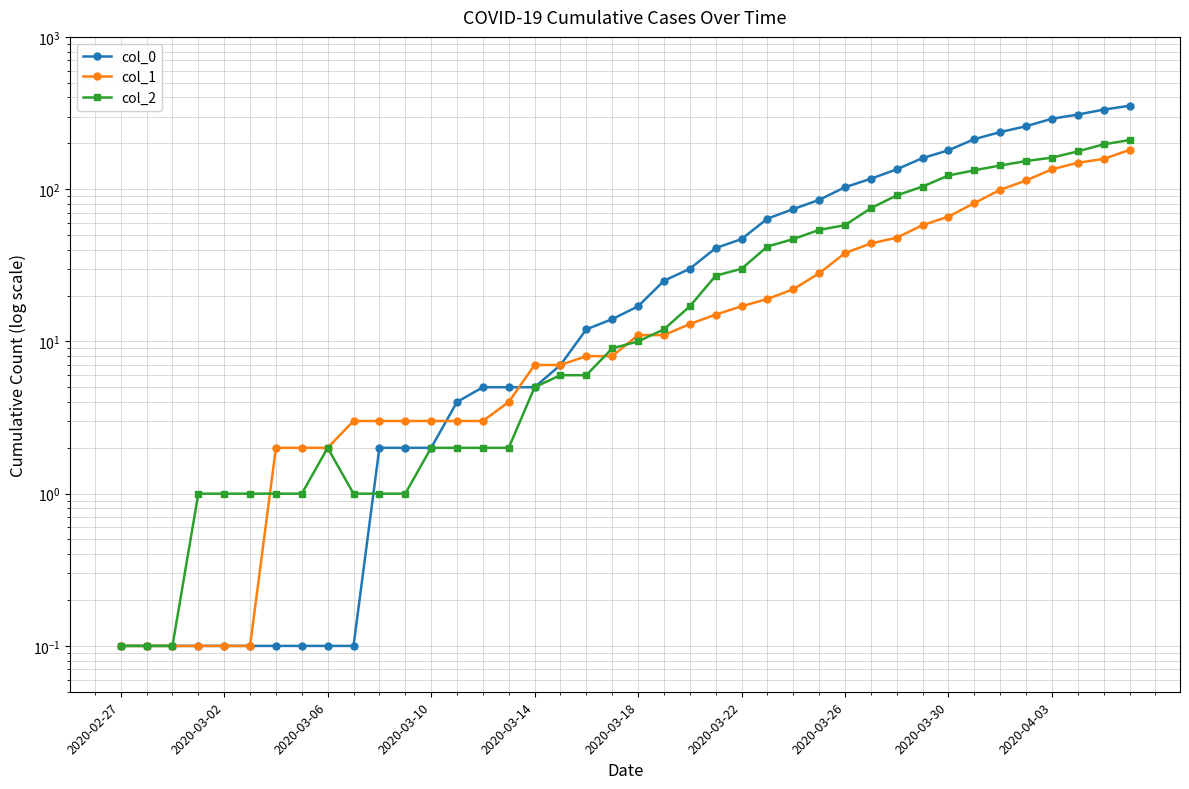

Between 31 and 19, which is larger?

31